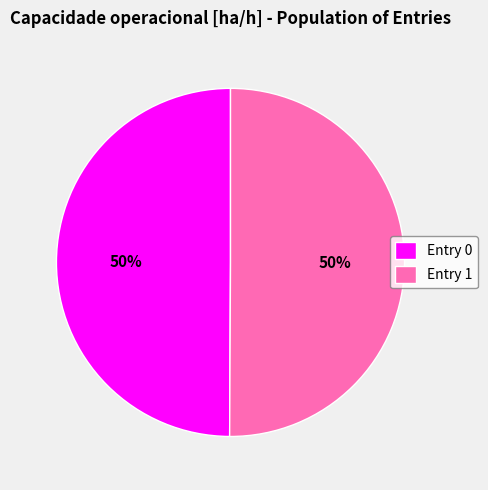

The 1 slice represents 50% of the pie. True or false?

True